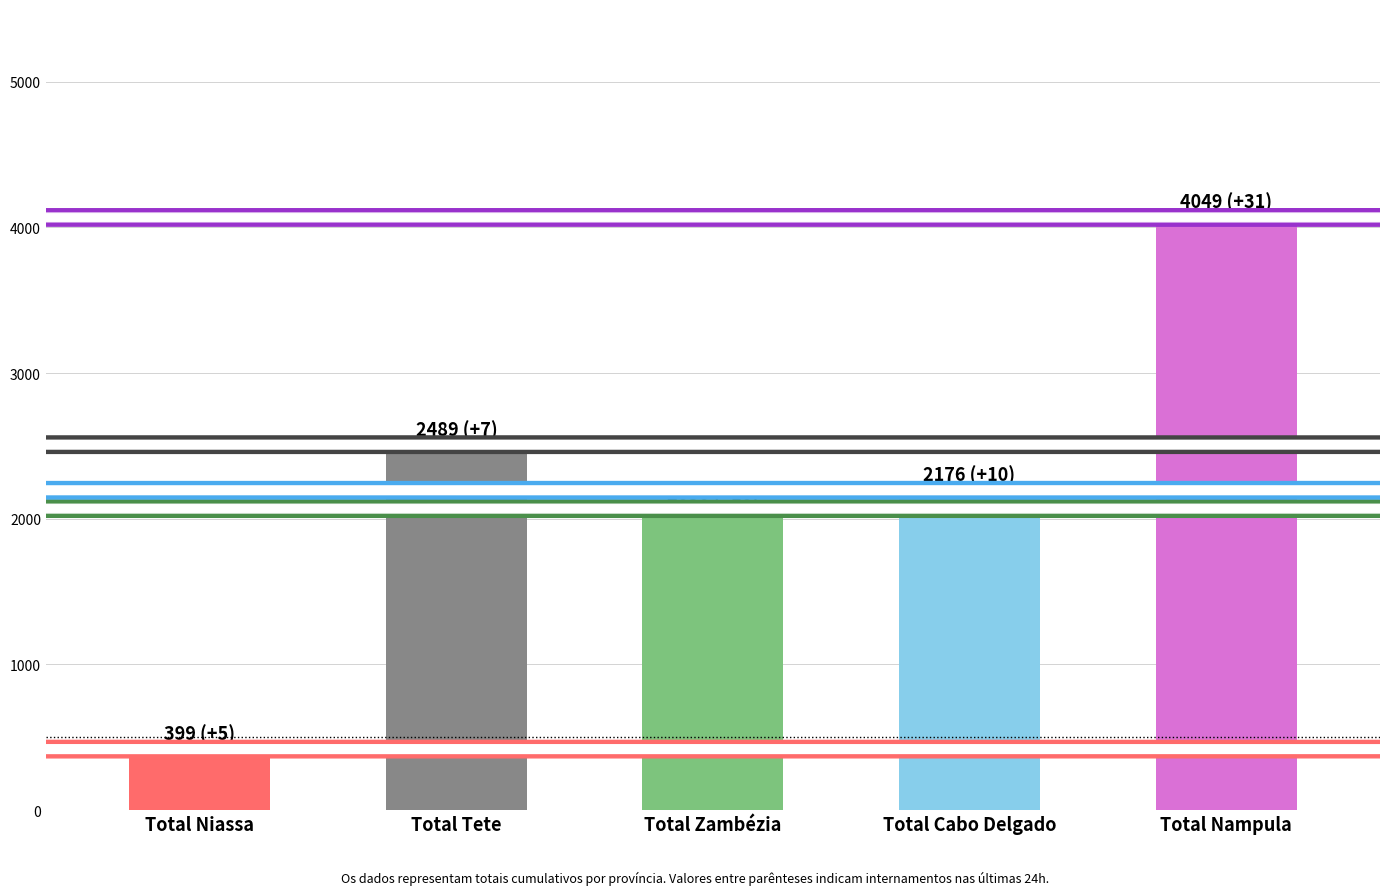

Reading left to right, list all the values displayed in this chart.

Total Niassa=399	Total Tete=2489	Total Zambézia=2050	Total Cabo Delgado=2176	Total Nampula=4049